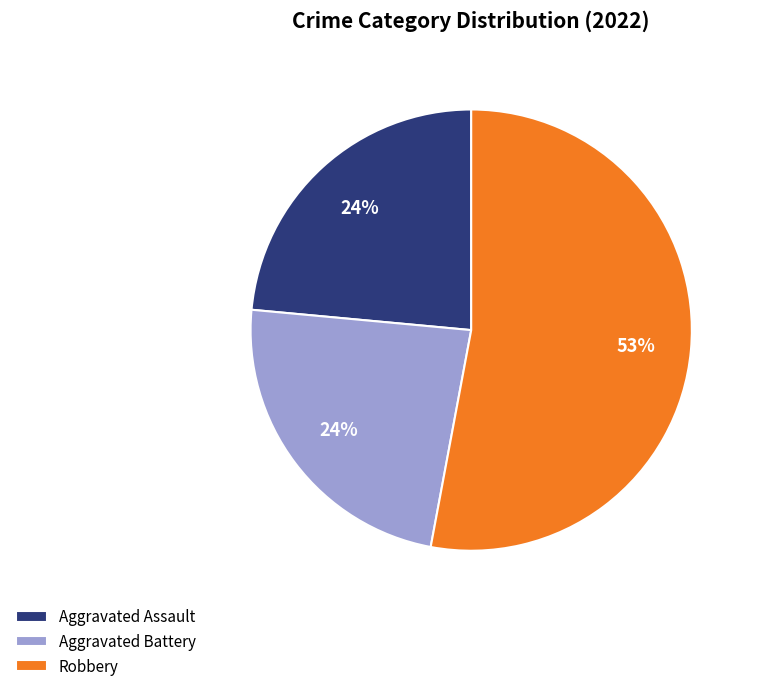

What percentage is the Aggravated Battery slice, to the nearest percent?

24%